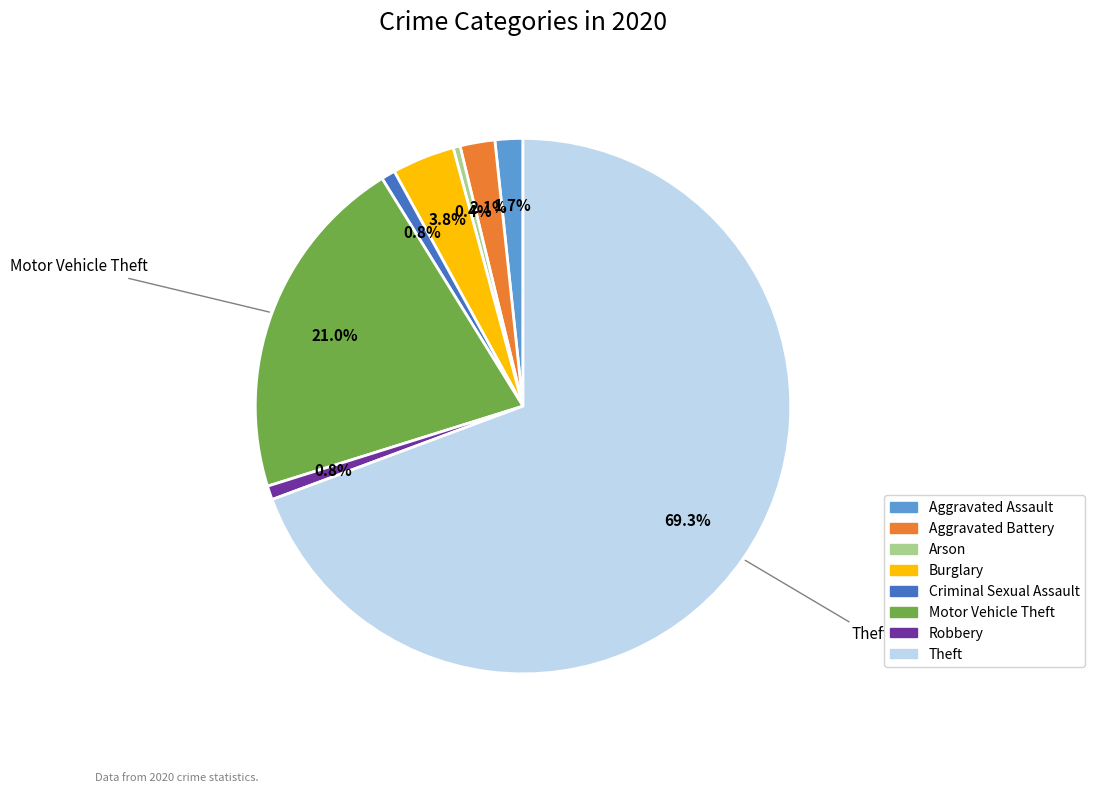

Do Arson and Theft together represent more than half of the pie?

Yes